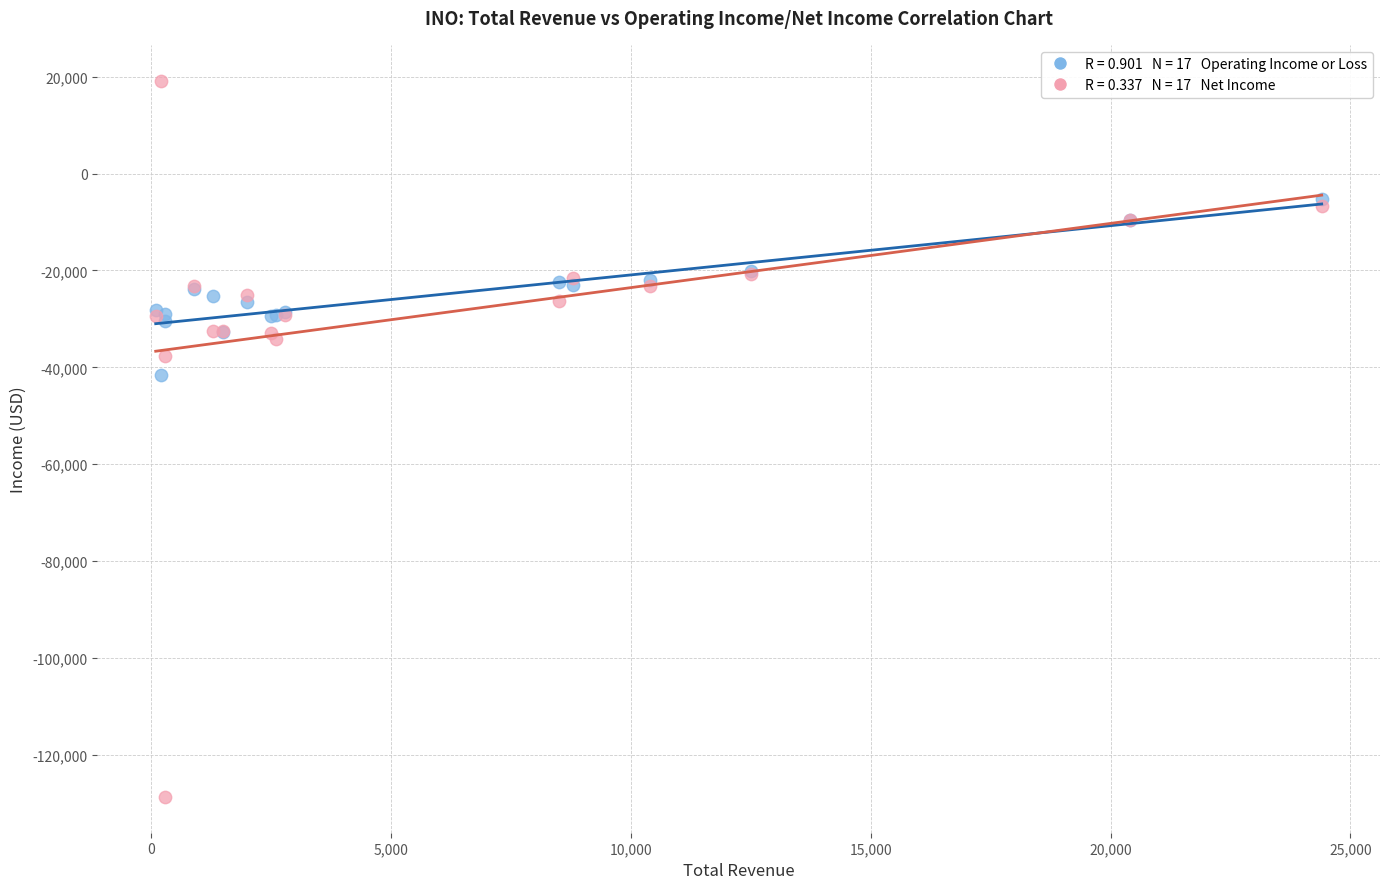

Across all series, what Y value is closest to -54750?

-41500